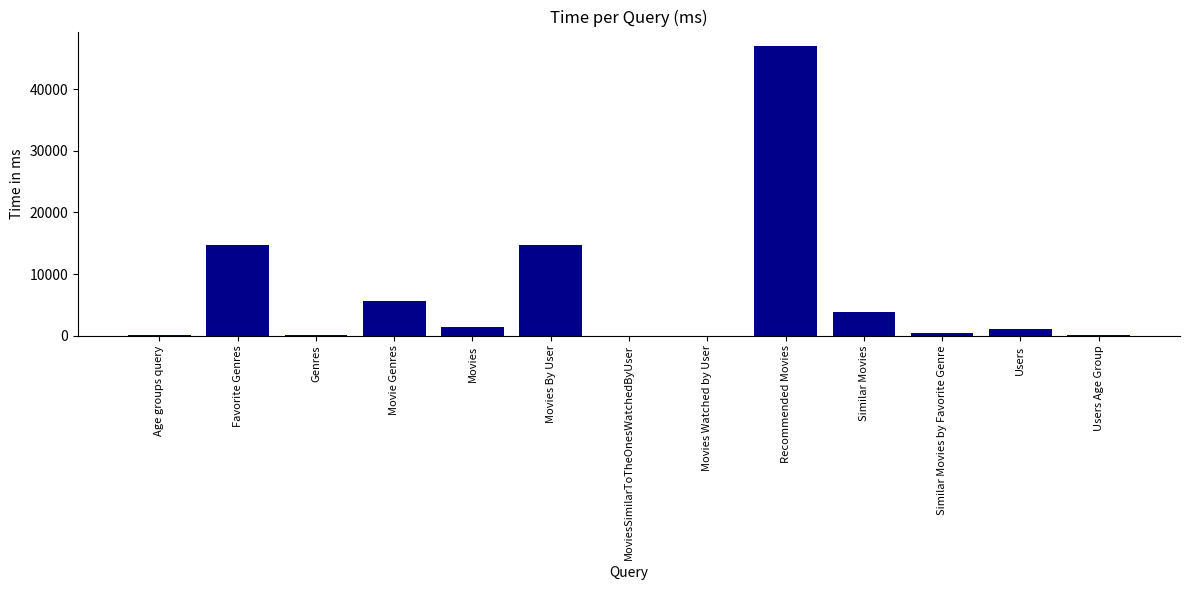

True or false: the data shows 21189 at Recommended Movies.

False